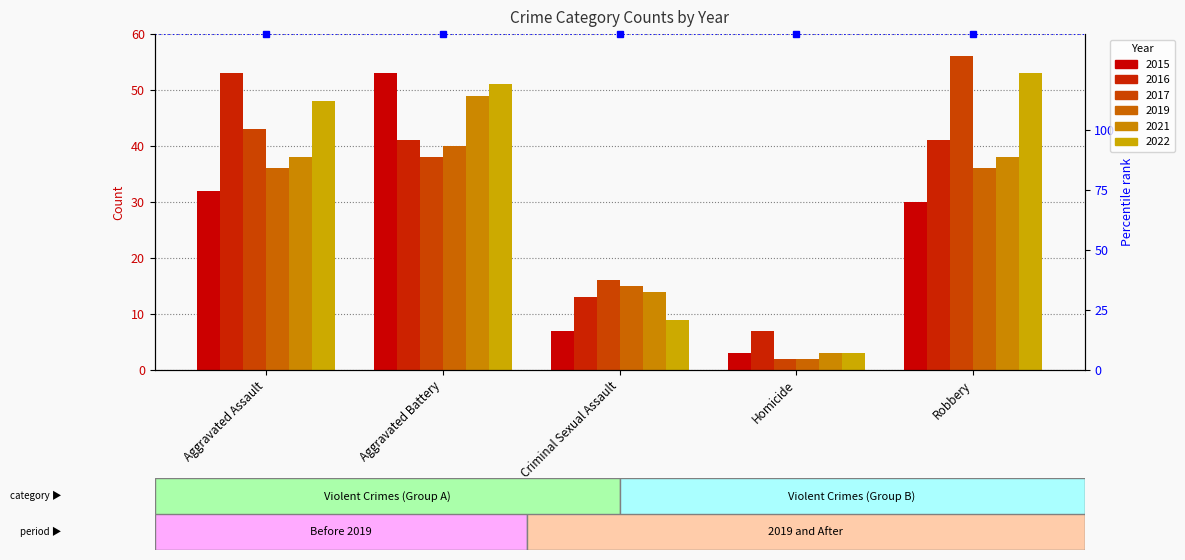

What are all the series names shown in the legend?

2015, 2016, 2017, 2019, 2021, 2022